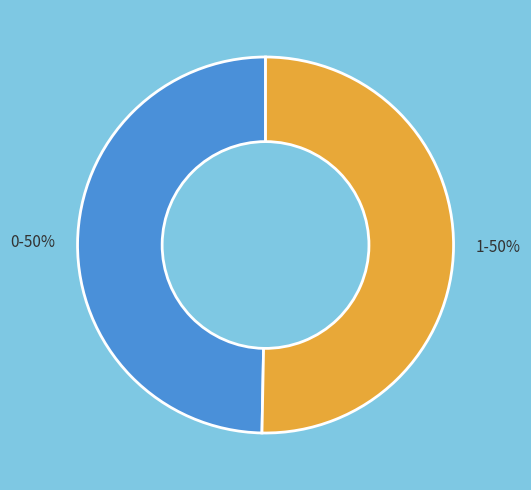

To the nearest percent, what is the average slice percentage?

50%